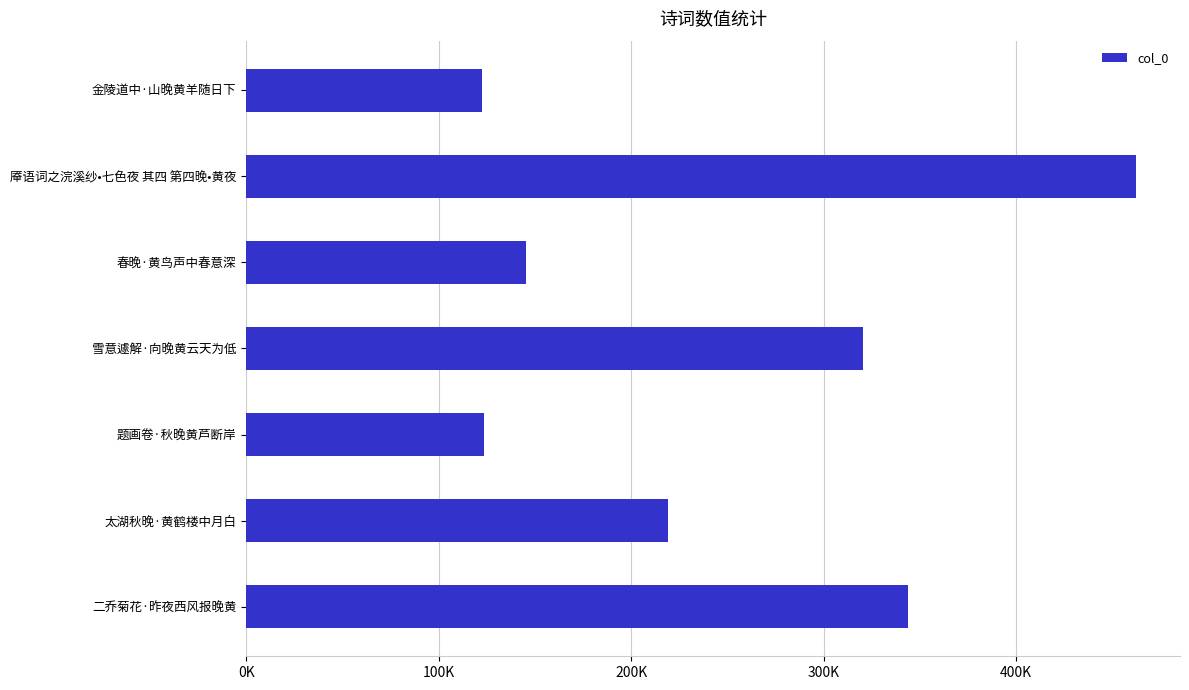

Are the bars horizontal?

Yes